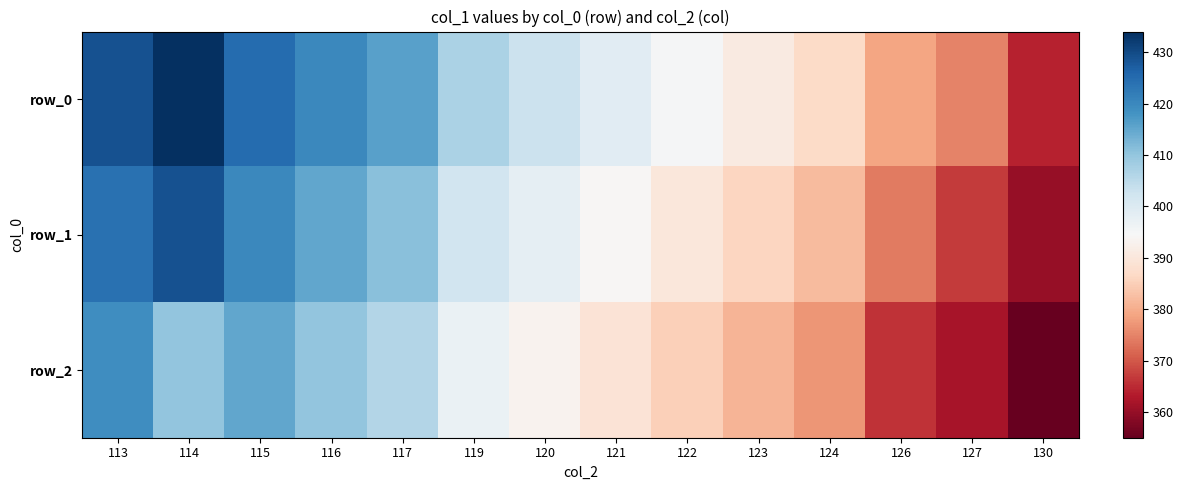

What is the difference between the highest and lowest values at 124?

10